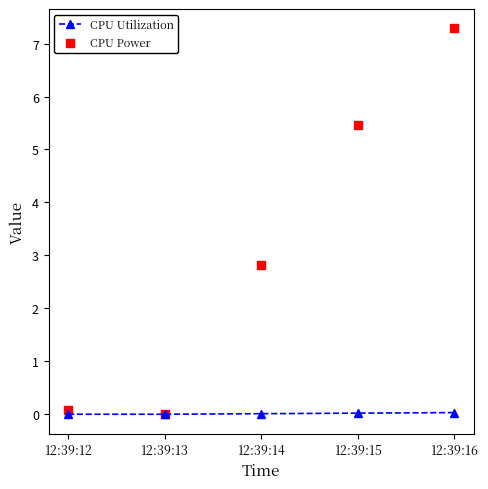

Which series contains the highest Y value?

CPU Power